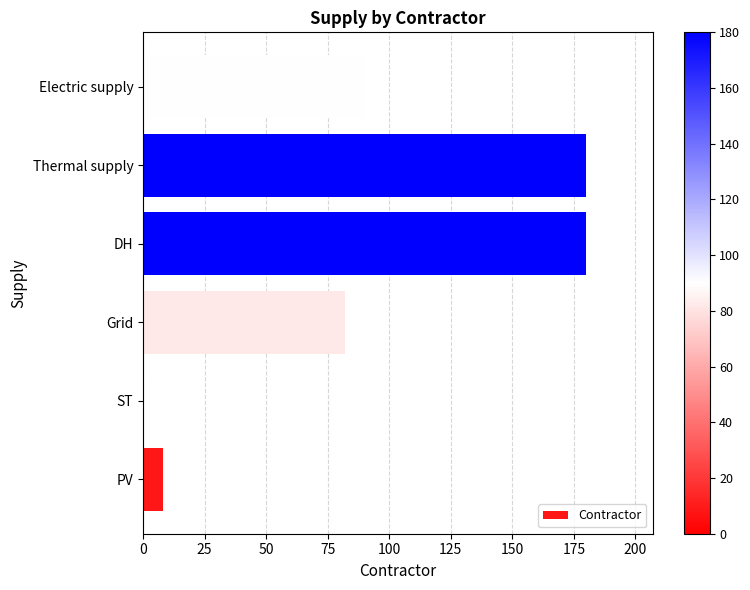

Read the value at PV.

8